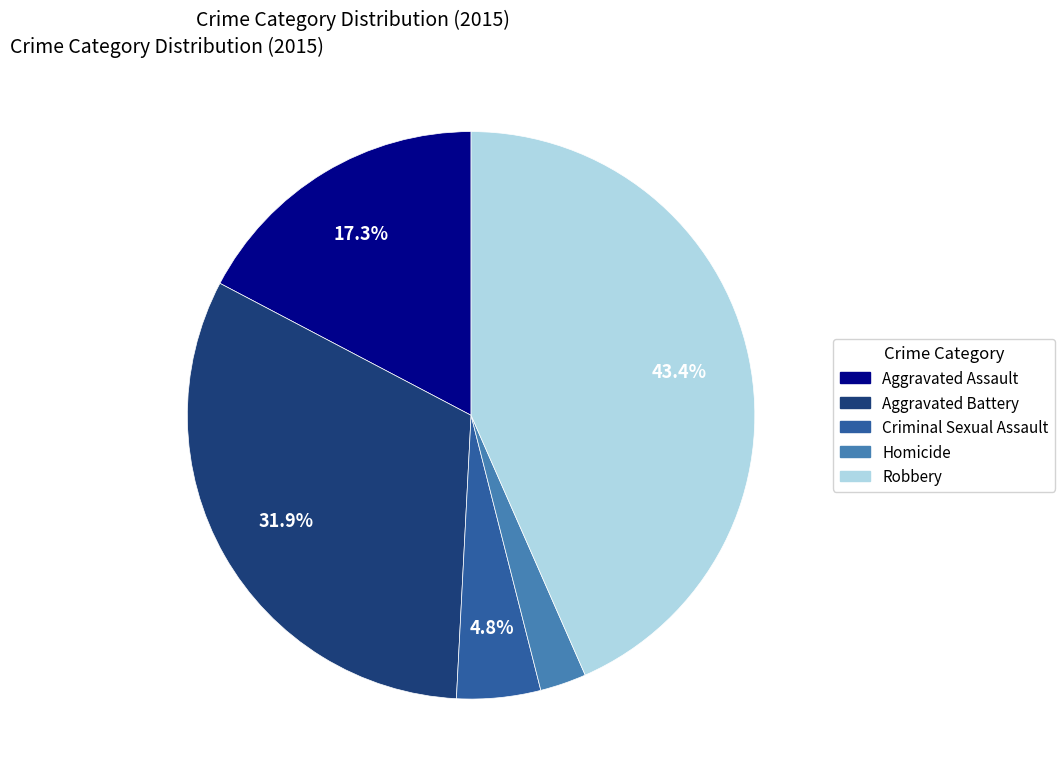

To the nearest percent, what percentage of the pie is Homicide?

3%